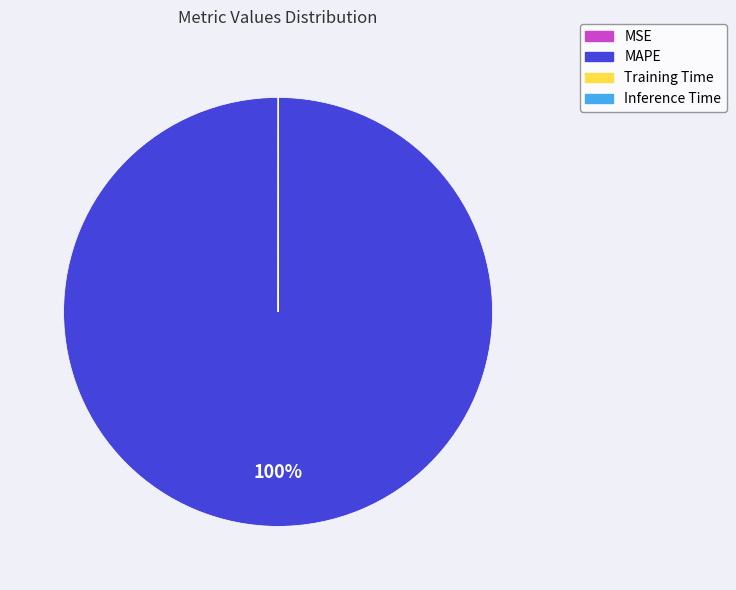

To the nearest percent, what is the average slice percentage?

25%